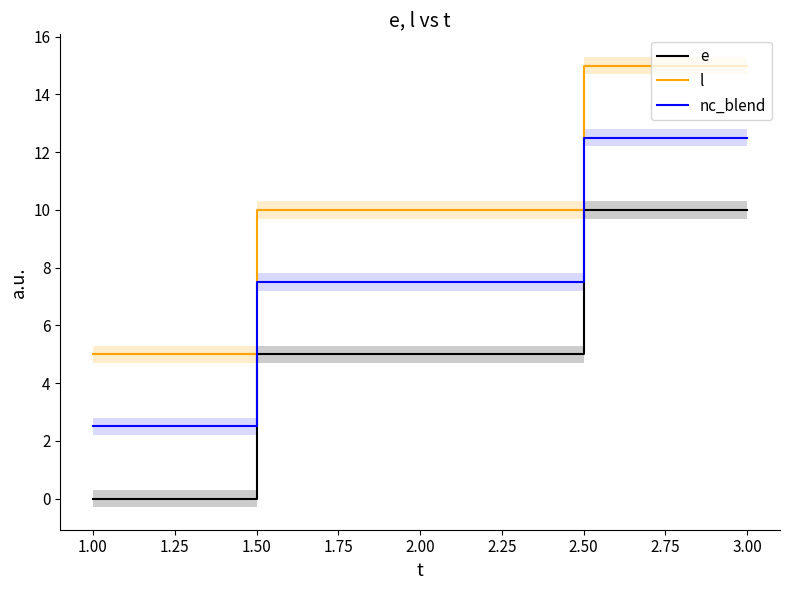

Which category has the highest value in the l series?

3.00